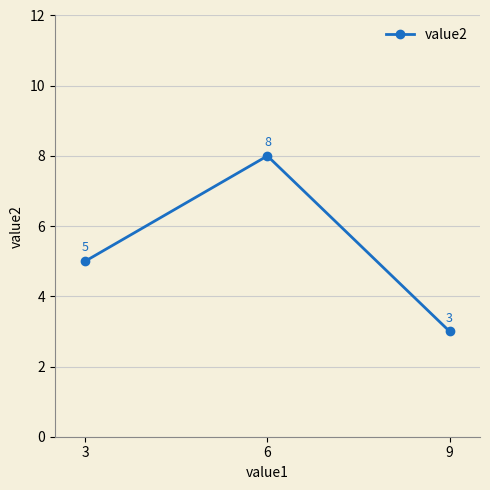

What is the average value?

5